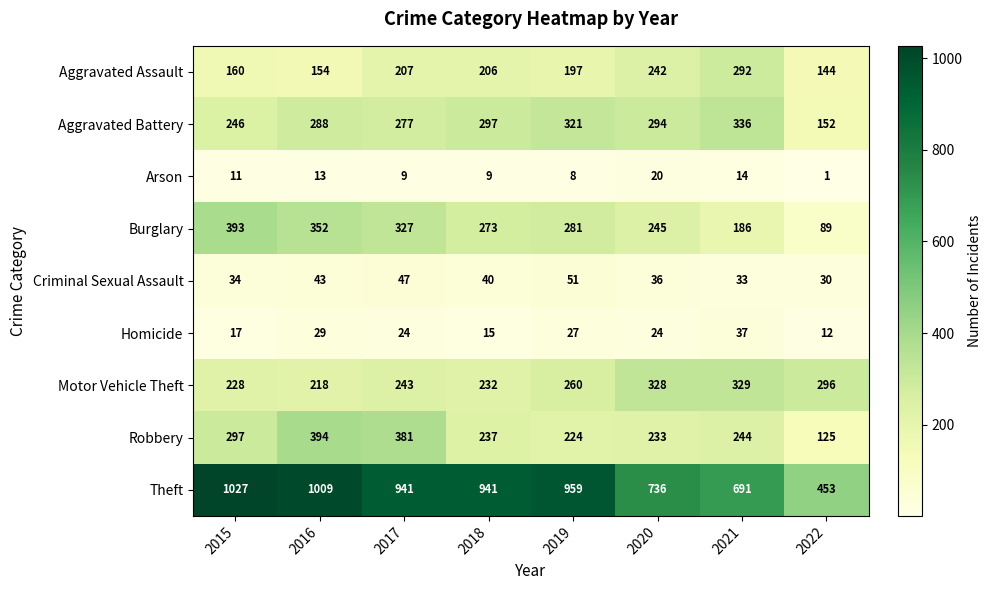

What is the average value of the Robbery series?

267